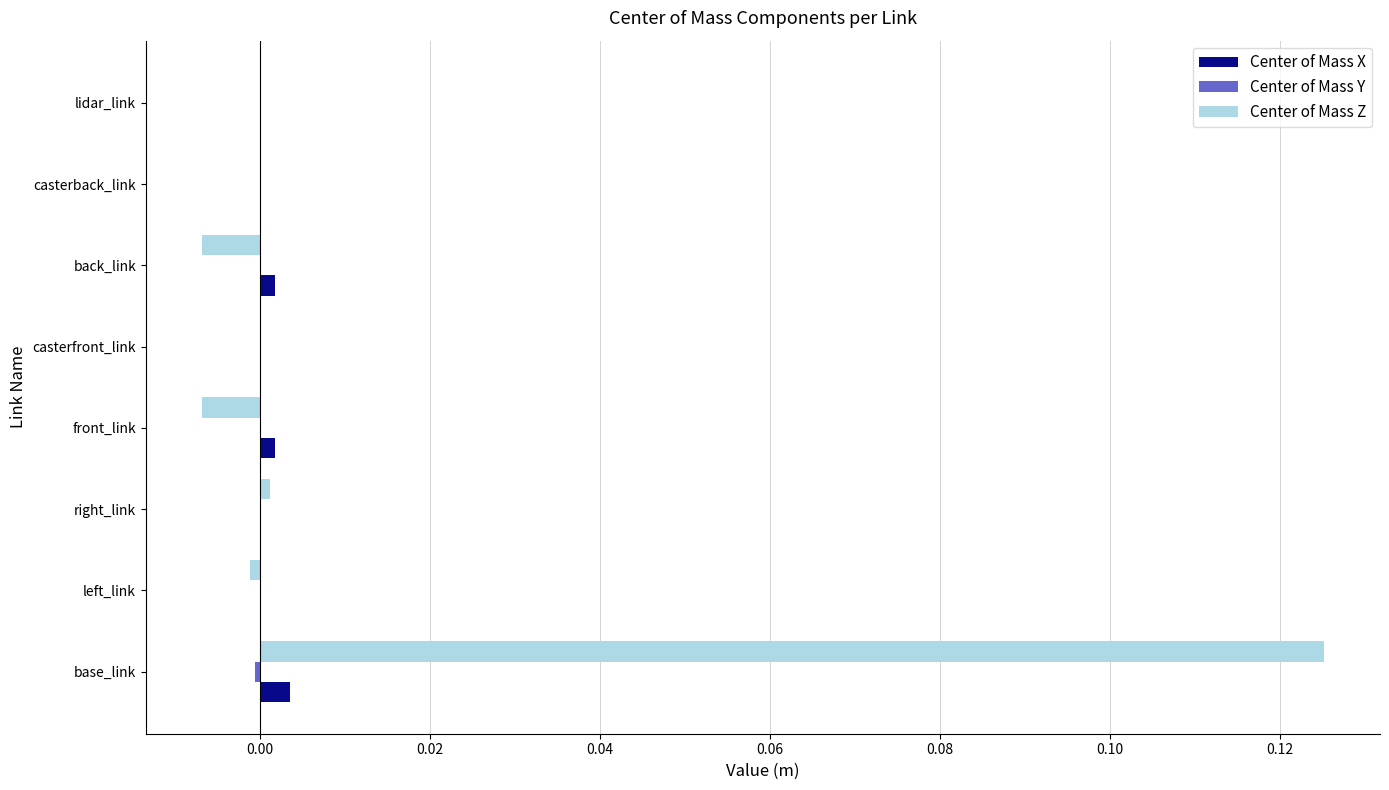

True or false: Center of Mass Z has a value of -0.0 at front_link.

True